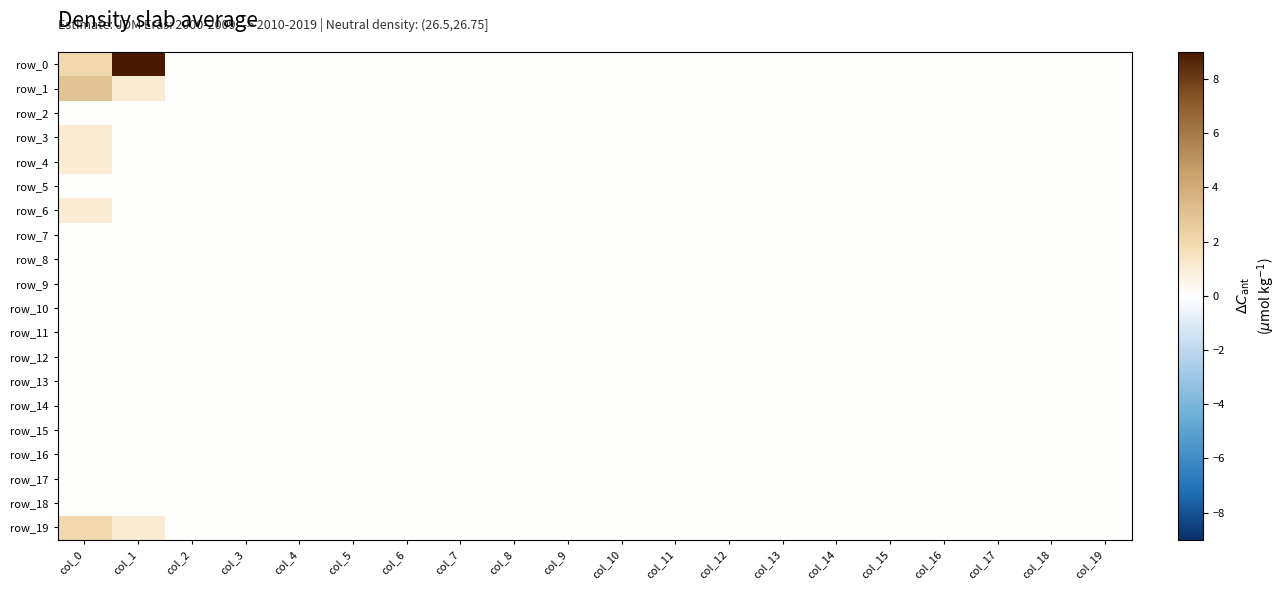

The value of row_9 at col_11 is 0. True or false?

True